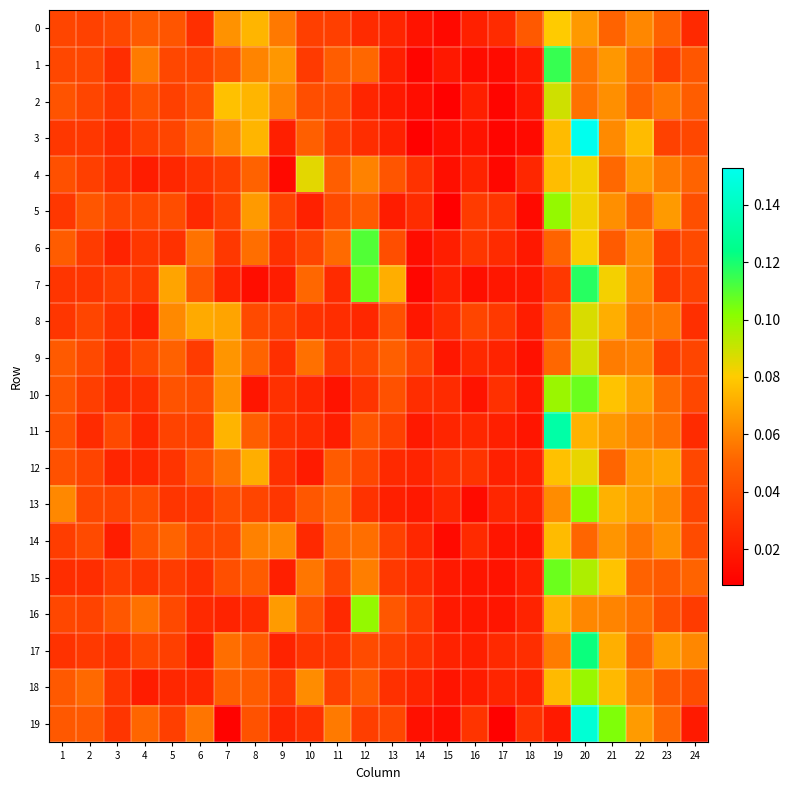

Count the number of categories in the chart.

24